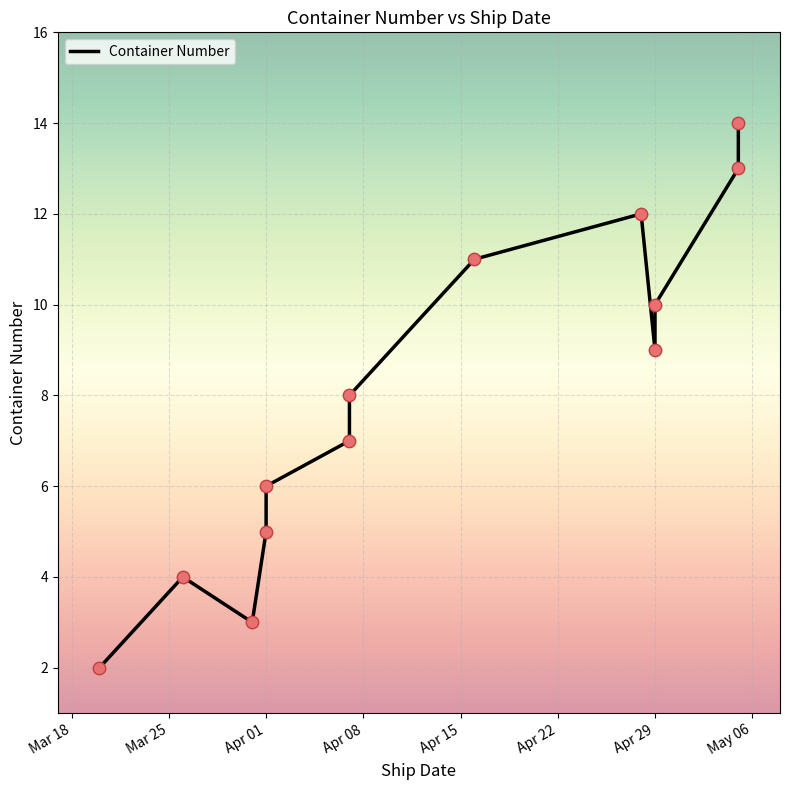

What is the change in value from Apr 01 to Apr 29?

+4